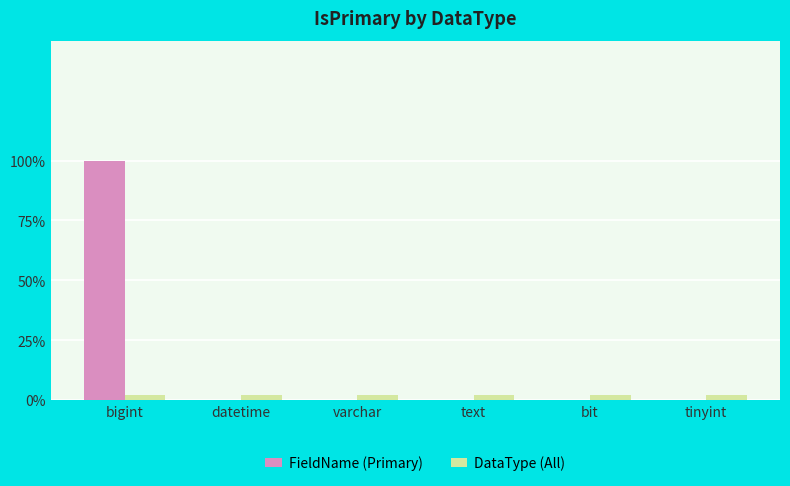

Is it true that FieldName (Primary) equals 0.0 at tinyint?

True